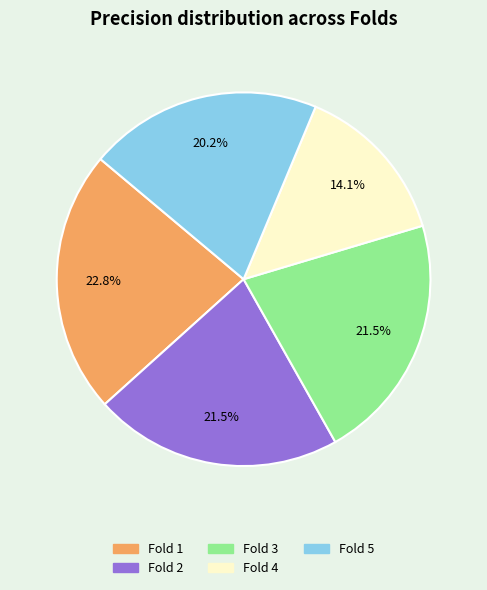

Count the number of slices in the pie.

5